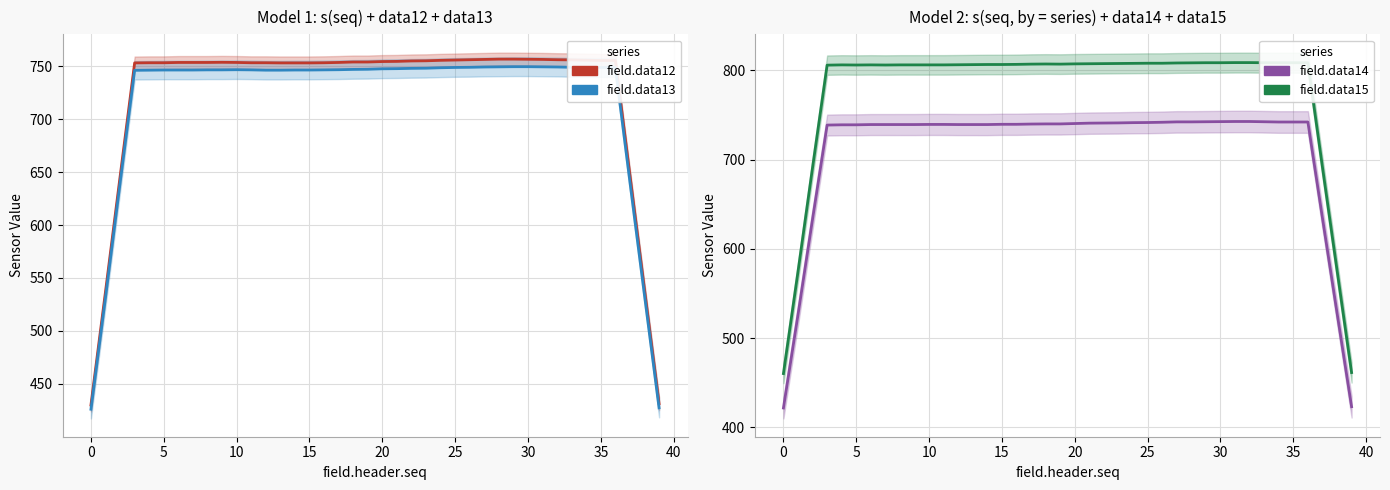

List the series in order of their peak value, lowest first.

field.data14, field.data13, field.data12, field.data15